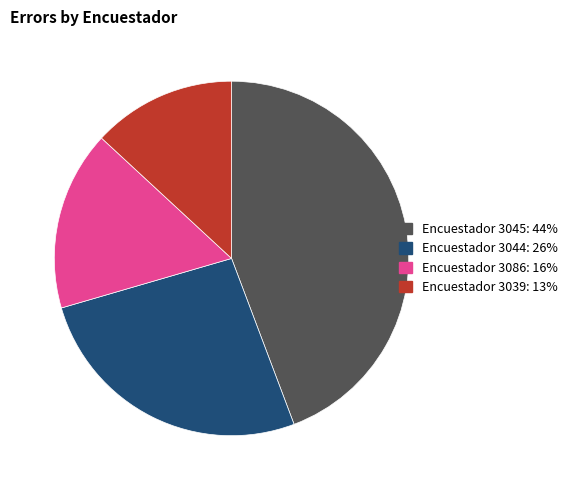

Does any single category account for the majority?

No